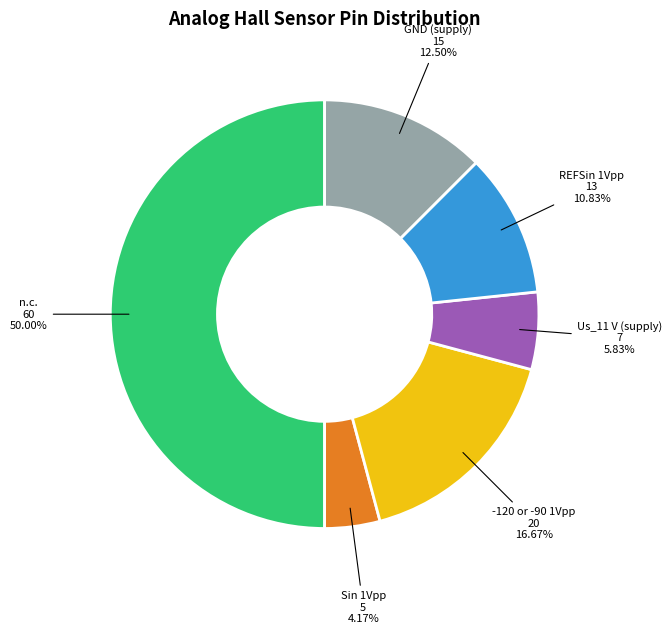

Is REFSin 1Vpp the majority of the pie?

No